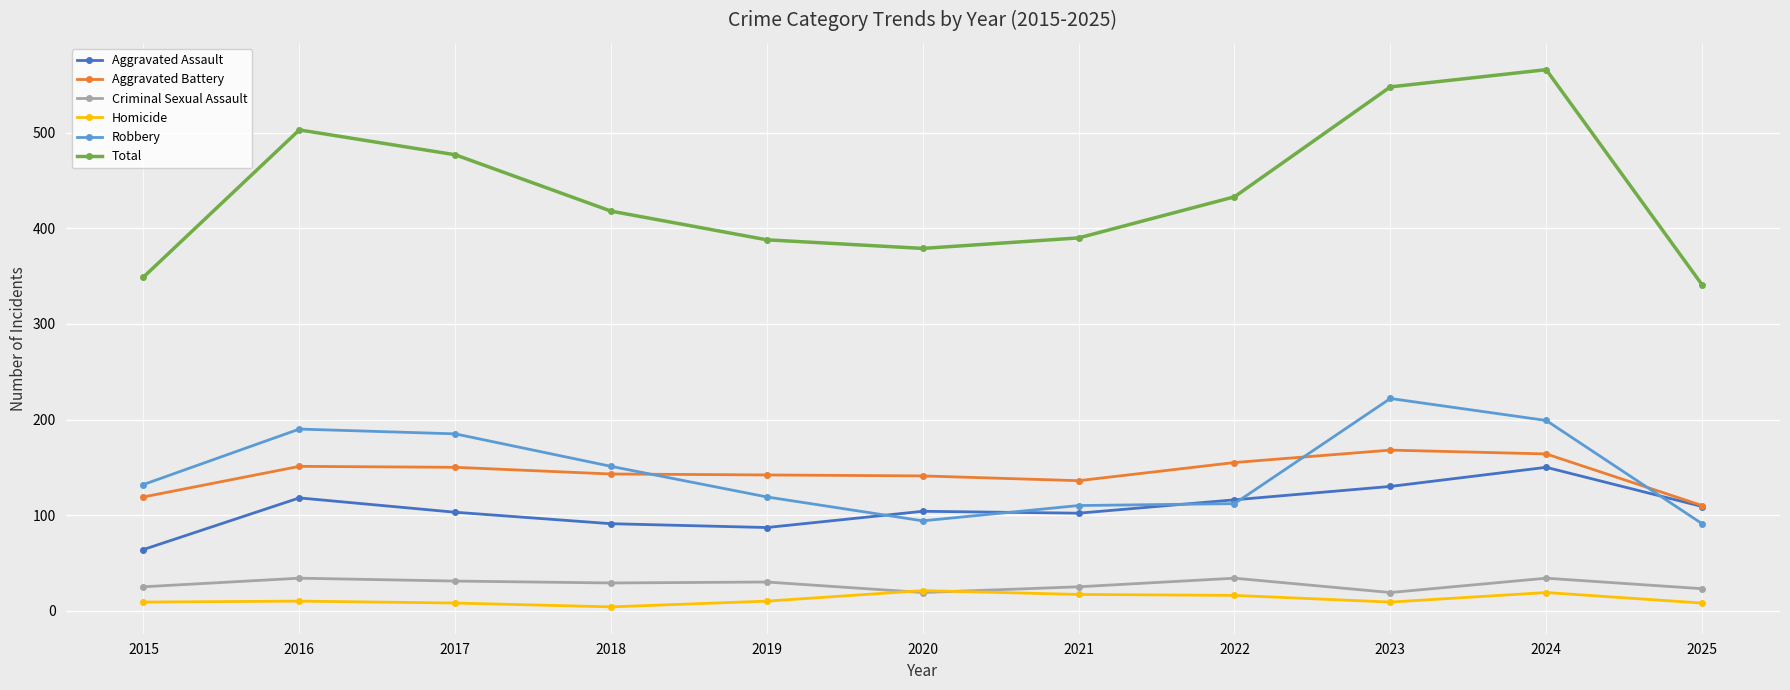

Where do Aggravated Battery and Robbery first cross each other?

2018 and 2019